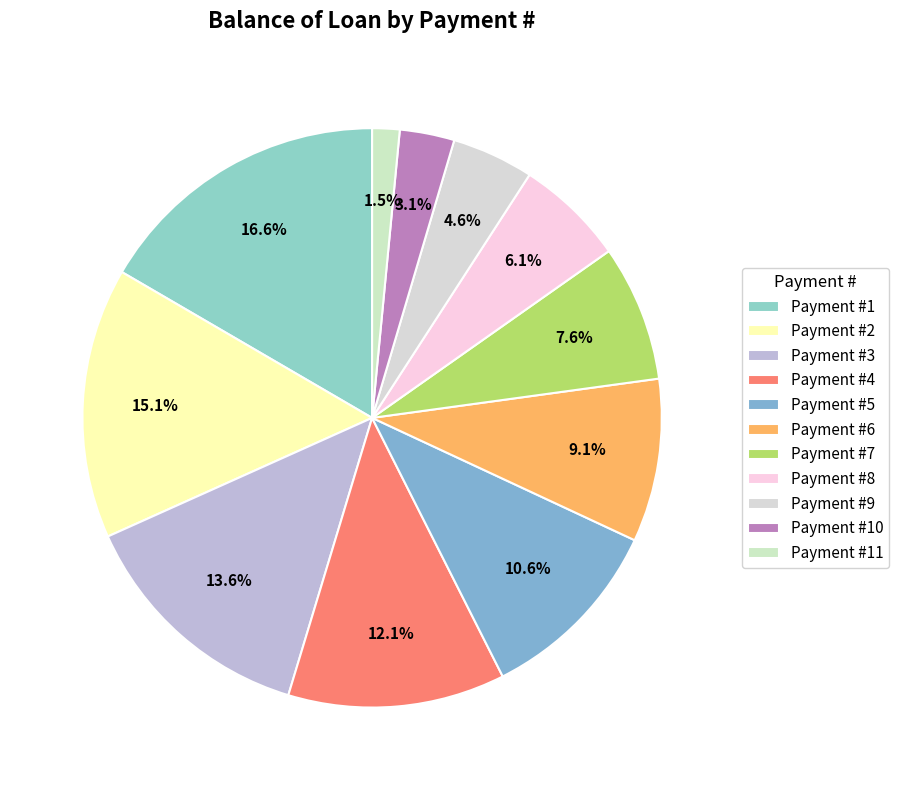

Count the number of slices in the pie.

11